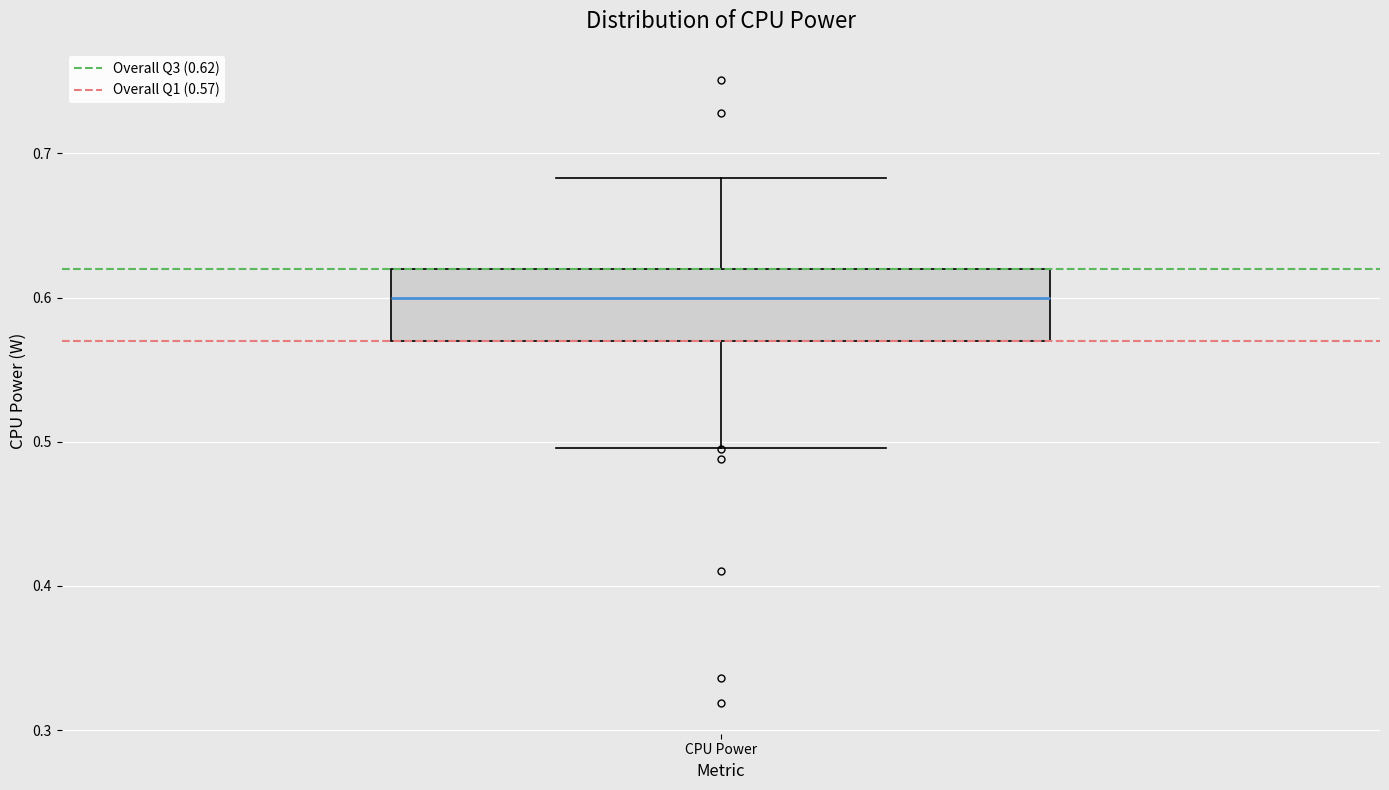

Transcribe this box plot: give where the median line is, the range the box spans, and where the two whiskers end, as read against the y-axis. The values are not printed on the chart, so give them approximately, as read against the axis.

median 0.60, box 0.57 to 0.62, whiskers 0.50 to 0.68